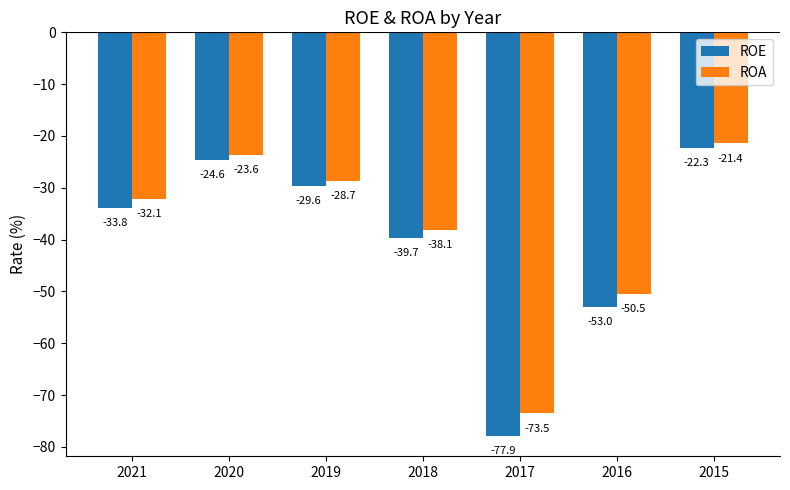

How many groups of bars are there?

7